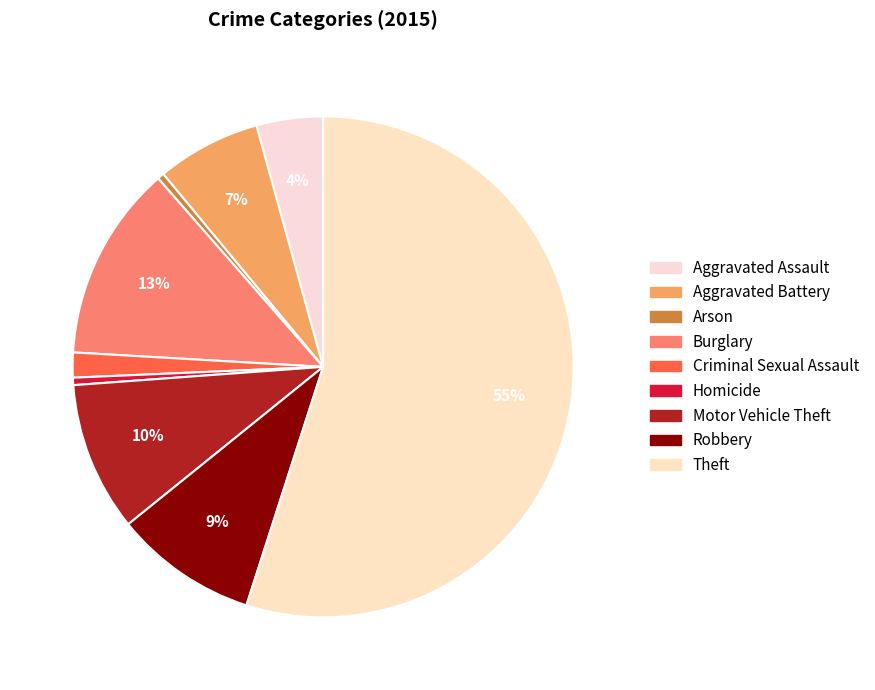

How many slices are in this pie chart?

9